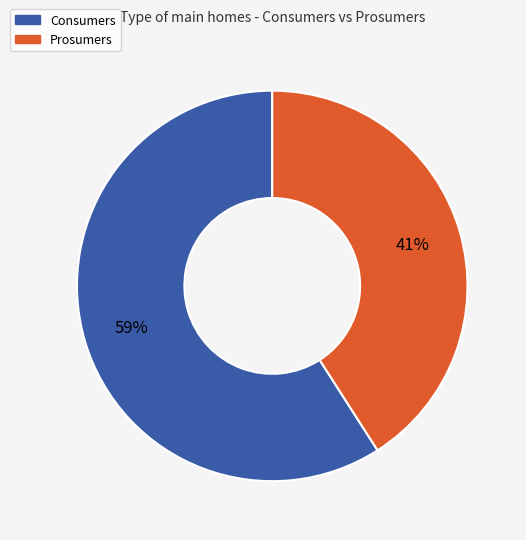

To the nearest percent, what percentage of the pie is Prosumers?

41%